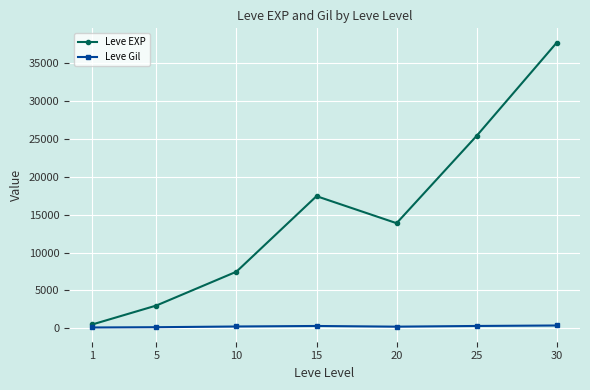

Rank the series at 30 from lowest to highest value.

Leve Gil, Leve EXP